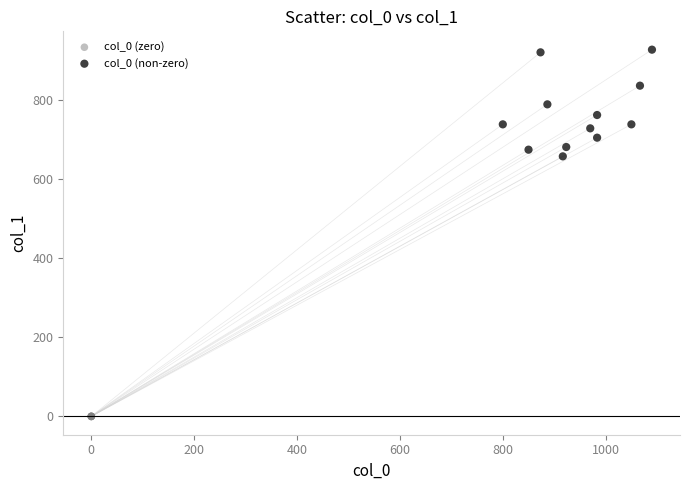

Which series reaches the minimum Y coordinate?

col_0 (zero)